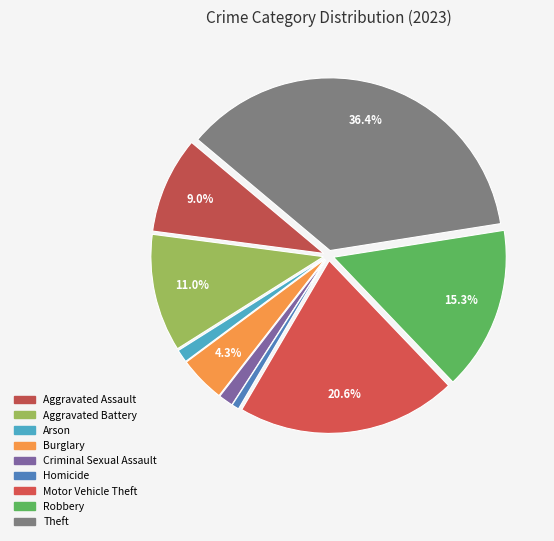

What portion of the pie excludes Motor Vehicle Theft?

79.4%